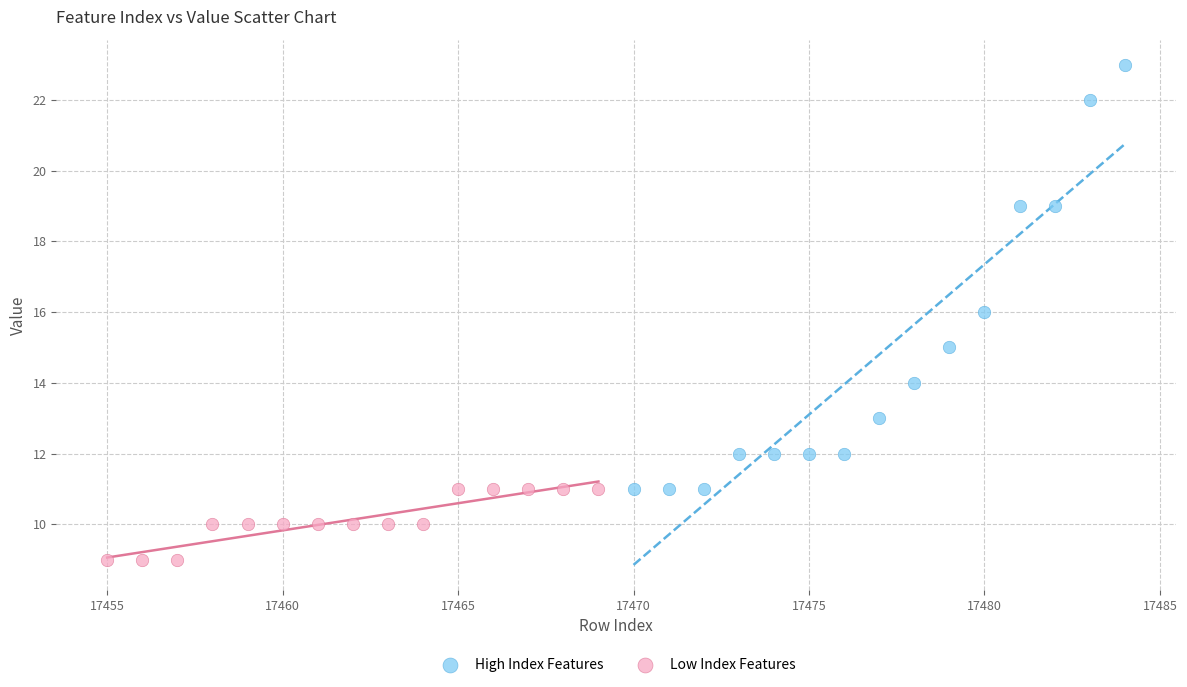

Which series has the largest Y range (max minus min)?

High Index Features